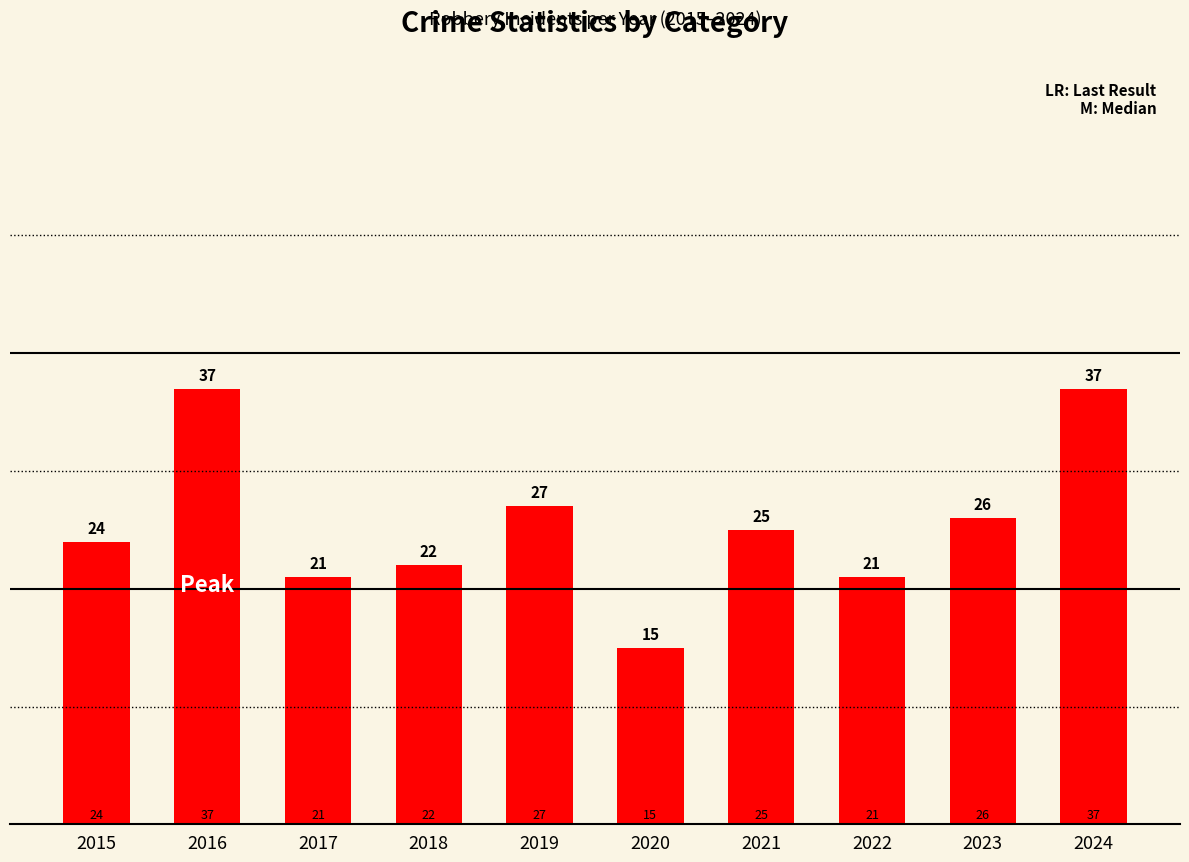

What is the value of the 4th bar from the left?

22